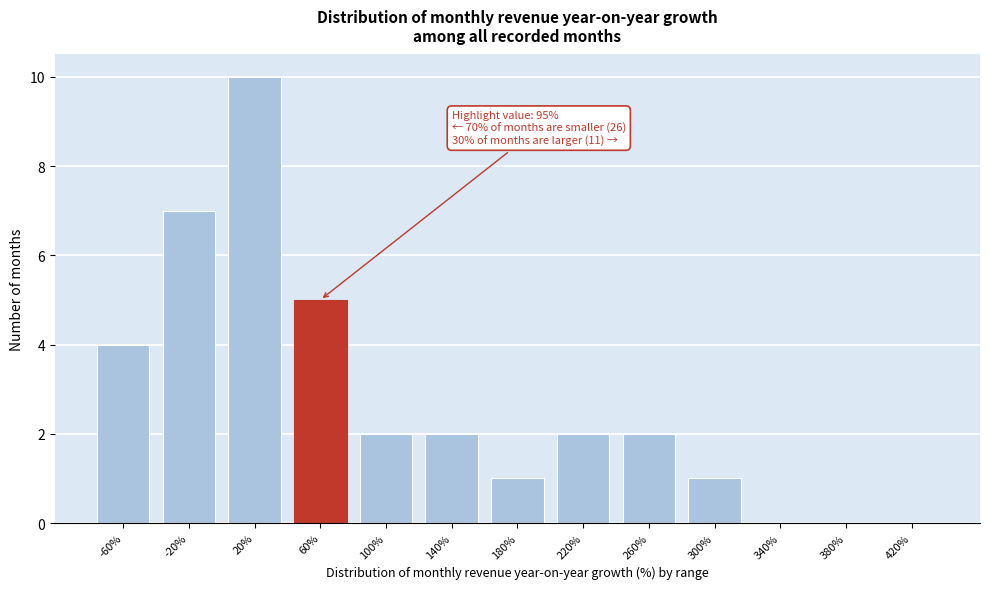

Reading left to right, transcribe all the data shown in this chart.

-60%=4	-20%=7	20%=10	60%=5	100%=2	140%=2	180%=1	220%=2	260%=2	300%=1	340%=0	380%=0	420%=0